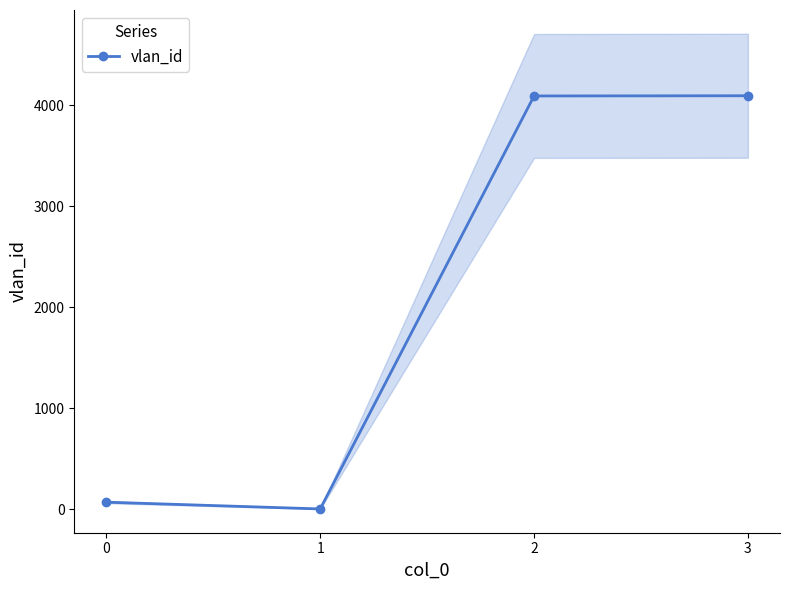

What is the difference between the values at 2 and 3?

2